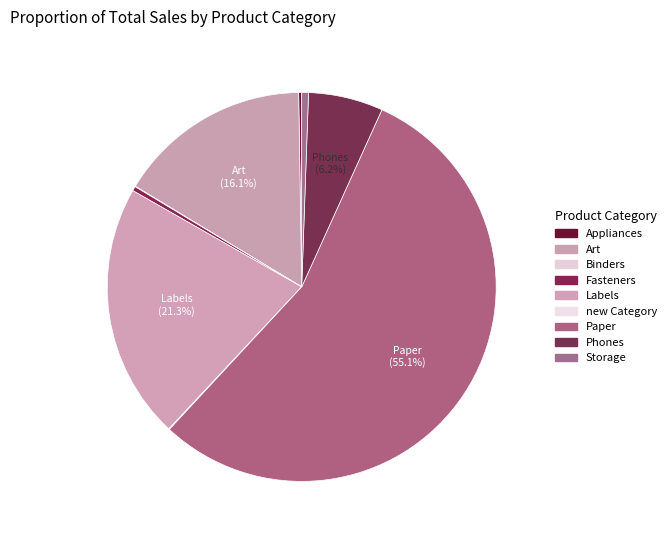

Is it true that Paper is 55% of the pie?

True